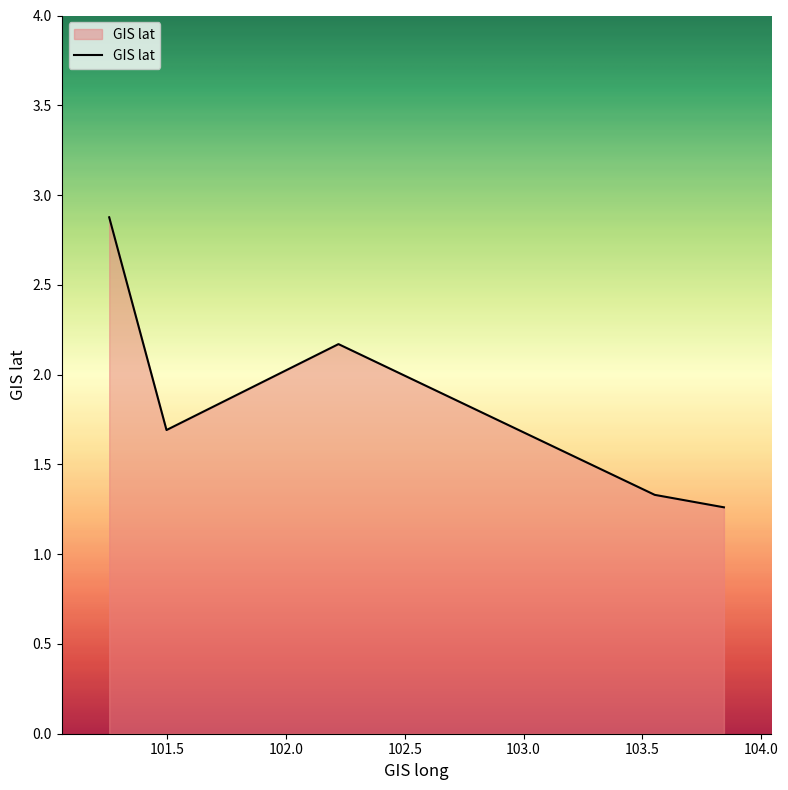

True or false: the data has more than 2 interior local peaks.

False